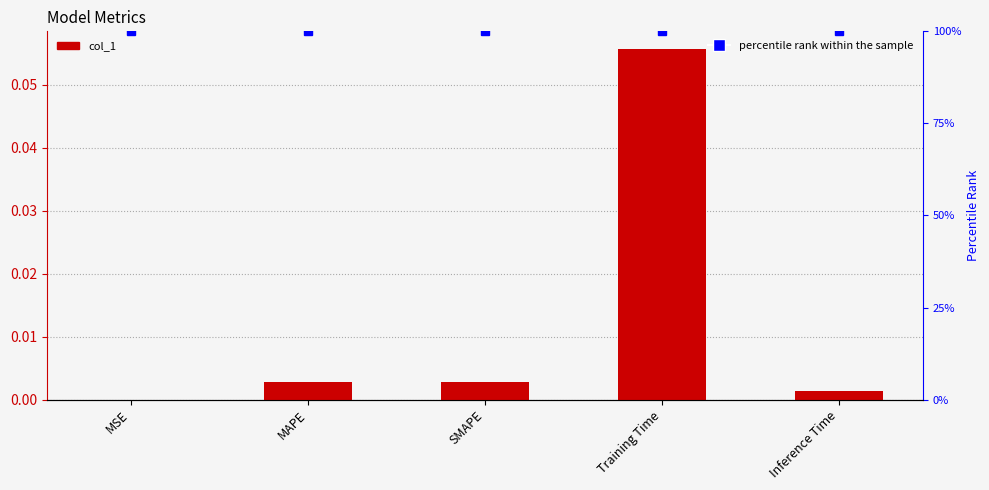

What is the greatest value displayed?

1.0